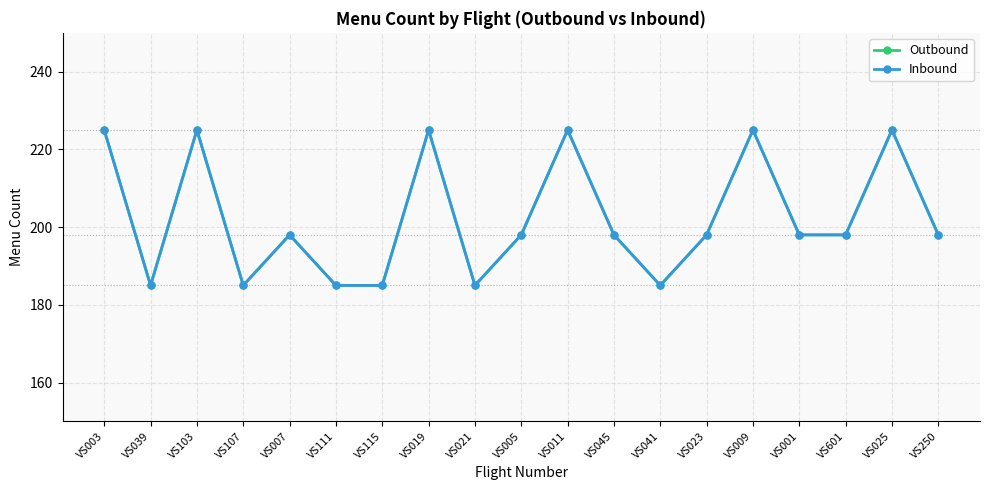

Is this an area chart (filled region under the line)?

No